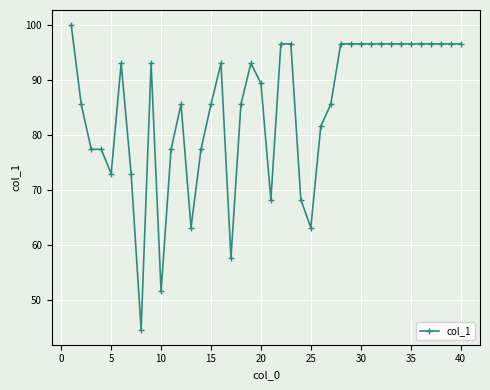

What is the greatest value displayed?

100.0